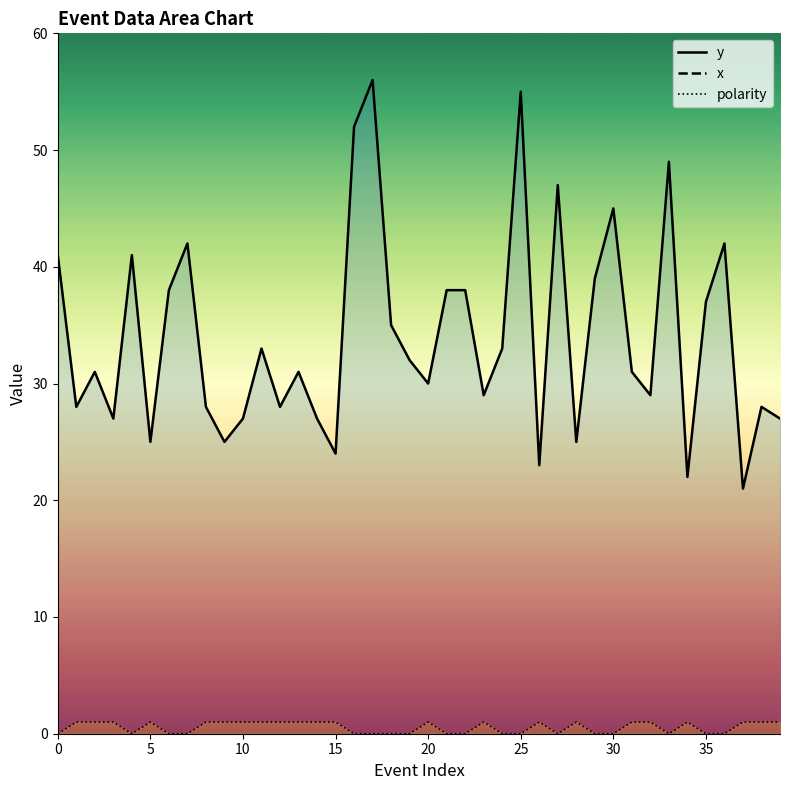

Reading left to right, list all the values displayed in this chart.

y: 41	28	31	27	41	25	38	42	28	25	27	33	28	31	27	24	52	56	35	32	30	38	38	29	33	55	23	47	25	39	45	31	29	49	22	37	42	21	28	27
x: 196	182	181	183	199	186	203	195	175	178	200	178	198	185	201	179	191	203	191	190	201	201	190	178	188	191	178	185	183	204	193	201	177	200	183	201	198	181	203	176
polarity: 0	1	1	1	0	1	0	0	1	1	1	1	1	1	1	1	0	0	0	0	1	0	0	1	0	0	1	0	1	0	0	1	1	0	1	0	0	1	1	1